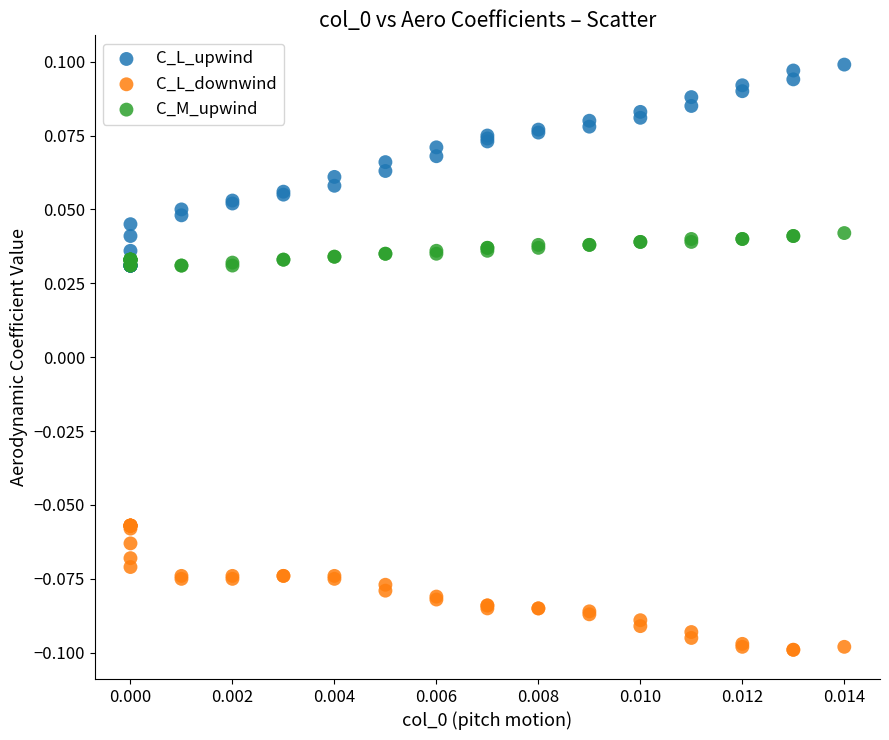

Which series has the largest Y range (max minus min)?

C_L_upwind